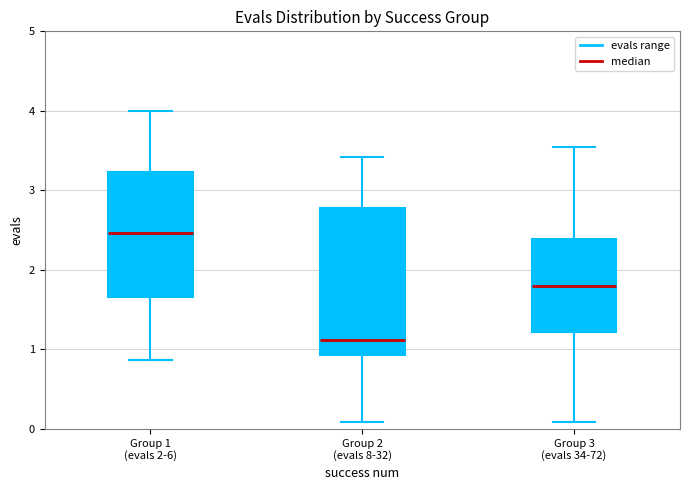

Reading left to right, read every box against the y-axis: the position of its median line, the range the box covers, and the ends of its whiskers. The values are not printed on the chart, so give them approximately, as read against the axis.

Group 1 (evals 2-6): median 2.5, box 1.7 to 3.2, whiskers 0.9 to 4.0
Group 2 (evals 8-32): median 1.1, box 0.9 to 2.8, whiskers 0.1 to 3.4
Group 3 (evals 34-72): median 1.8, box 1.2 to 2.4, whiskers 0.1 to 3.5